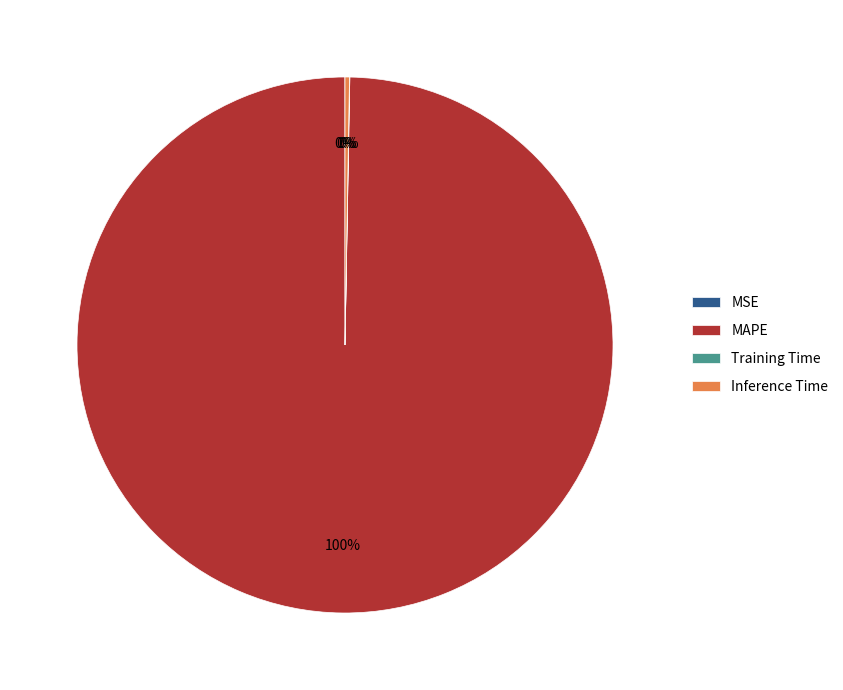

To the nearest percent, what is the difference between the largest and smallest slice percentages?

100%